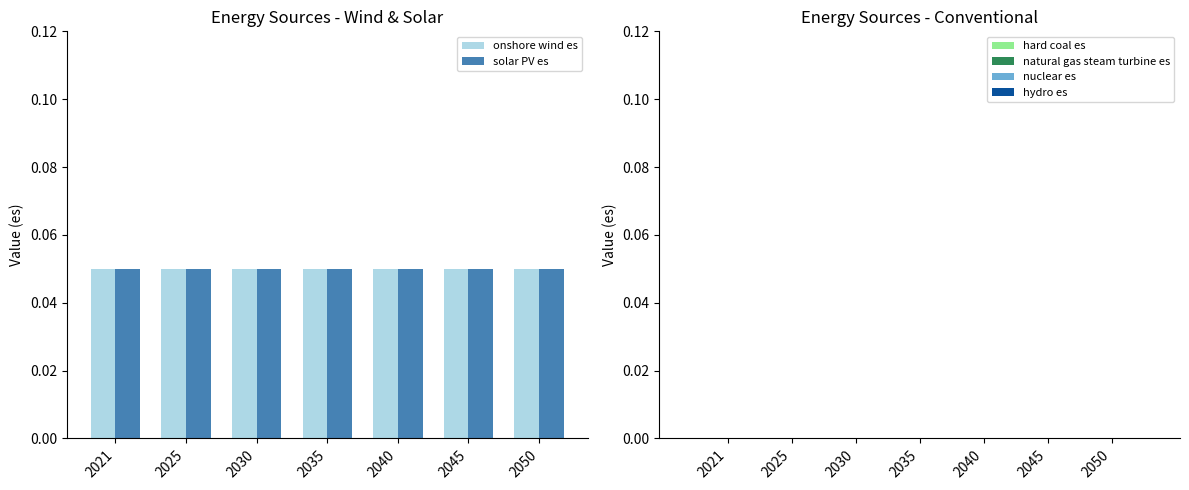

How many categories are shown in the chart?

7